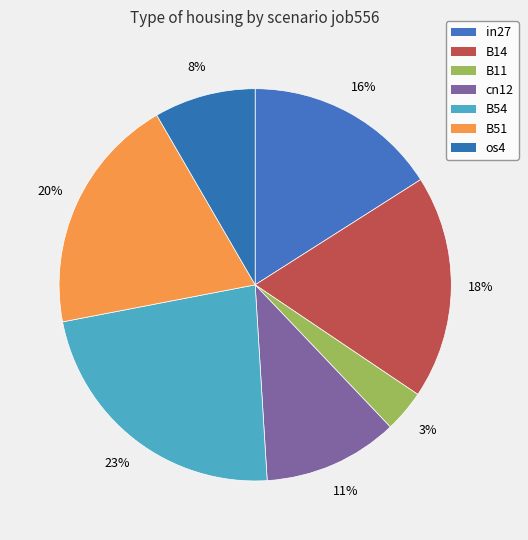

Which slice is the largest?

B54